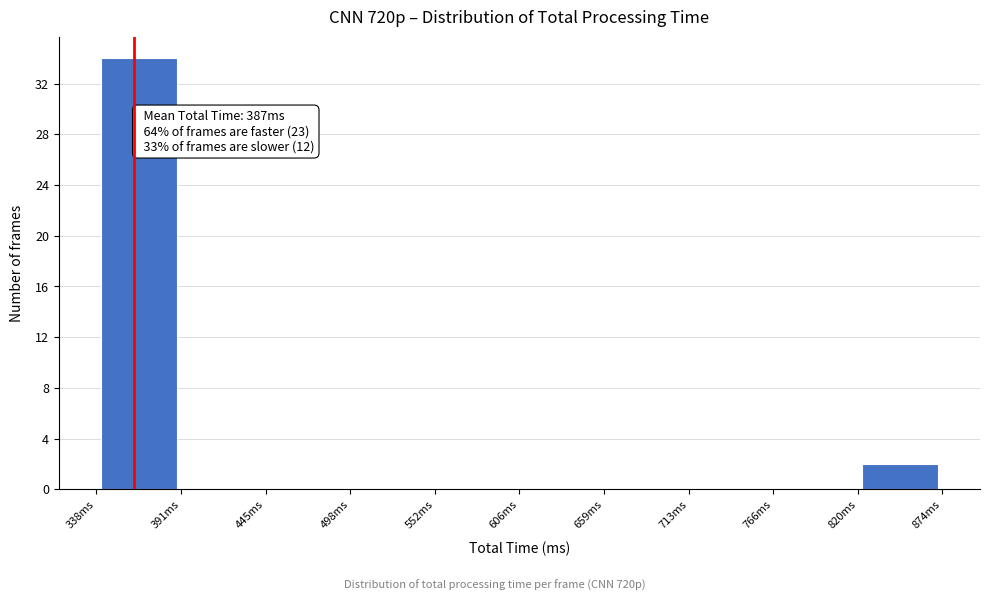

Over which range of the x-axis is the bar tallest?

340 to 390